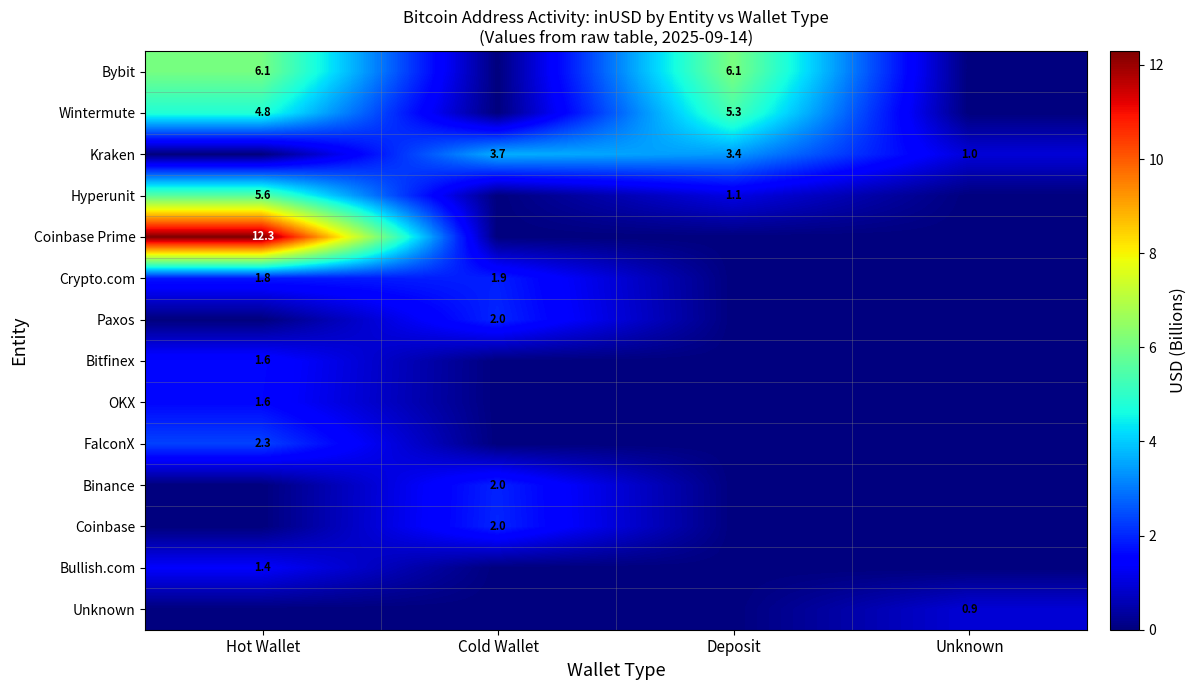

What is the sum of the Kraken values at Deposit and Unknown?

4.4